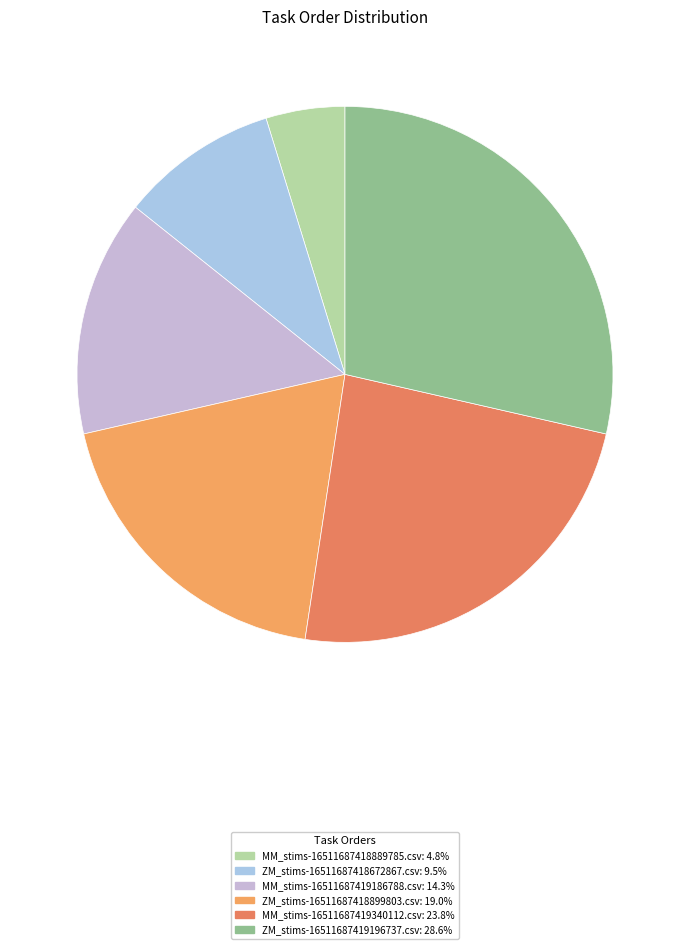

How many segments does this pie chart have?

6